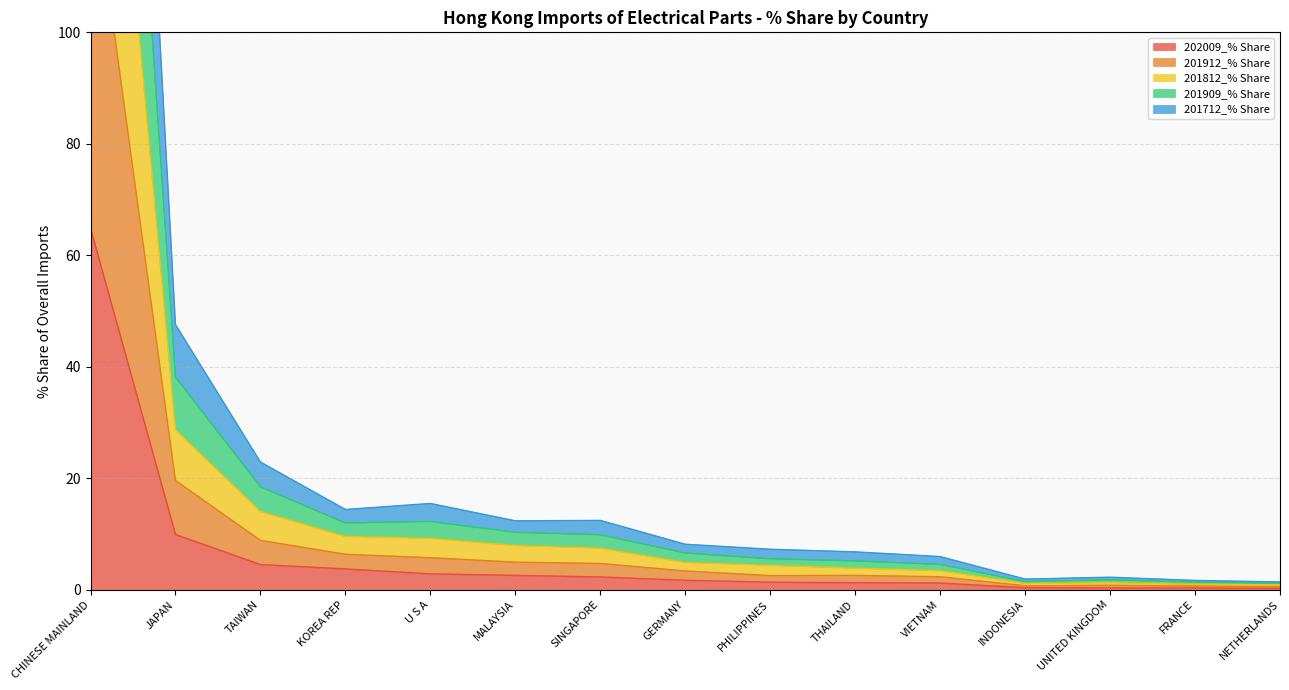

True or false: 201712_% Share and 201812_% Share intersect in this chart.

False